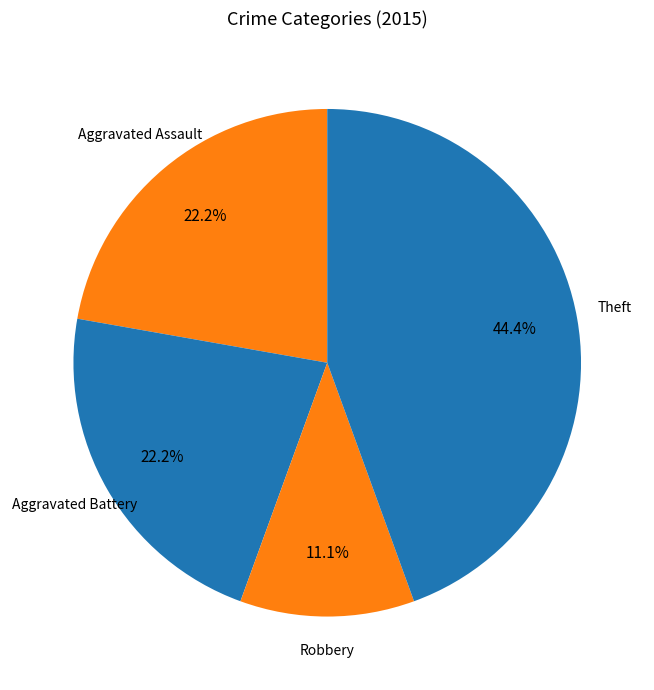

Approximately how many times larger is the value at Aggravated Assault compared to Robbery?

2.0